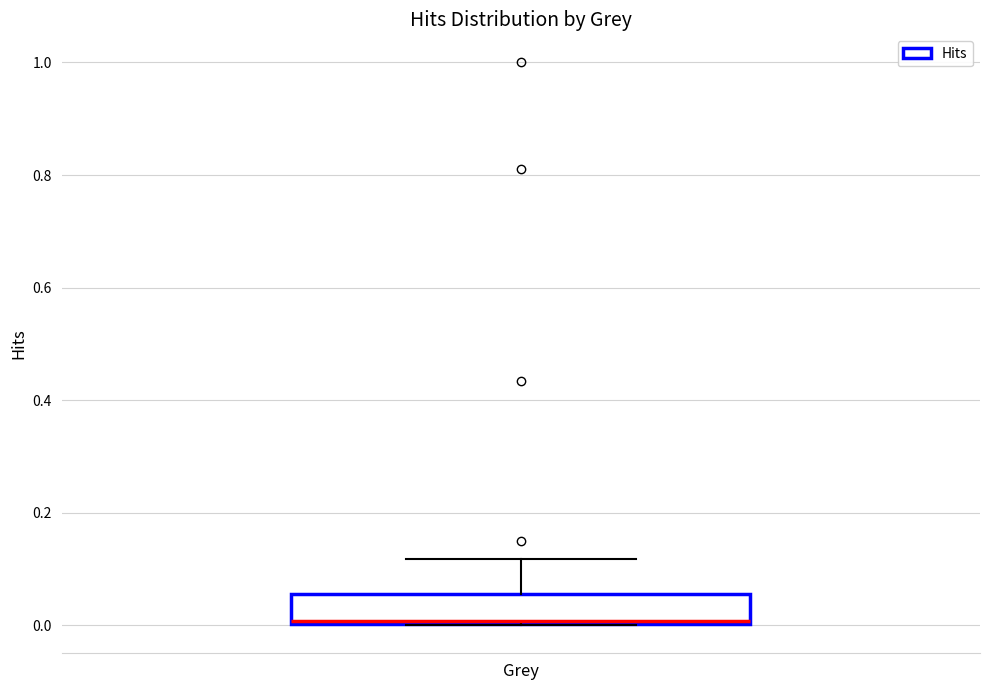

Where does the upper whisker of the box for Grey end on the y-axis? The values are not printed on the chart, so give them approximately, as read against the axis.

0.12